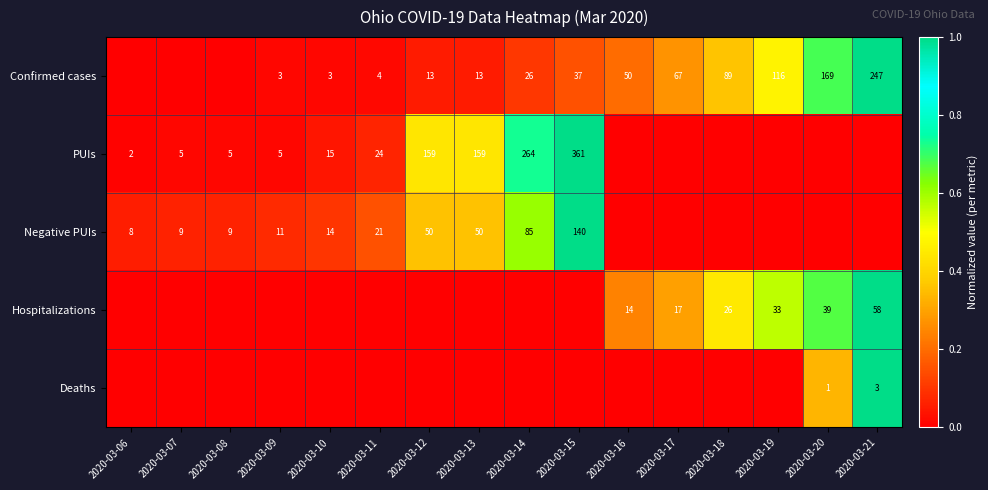

Between 2020-03-16 and 2020-03-08, which is larger?

2020-03-16